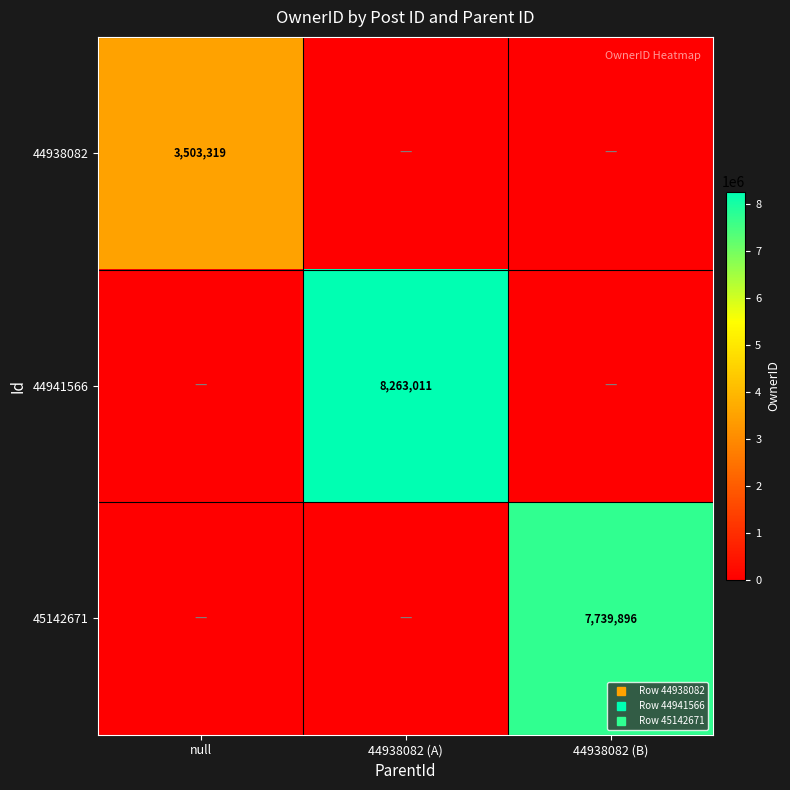

At which label is 44941566 closest to 4131505?

null